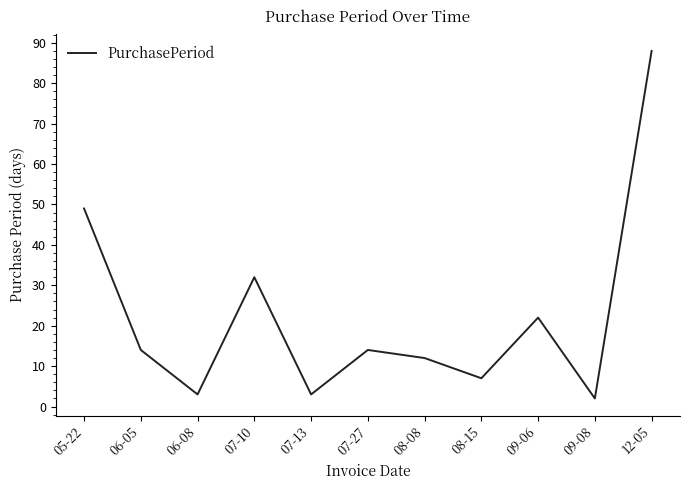

What position from the right is 09-08?

2